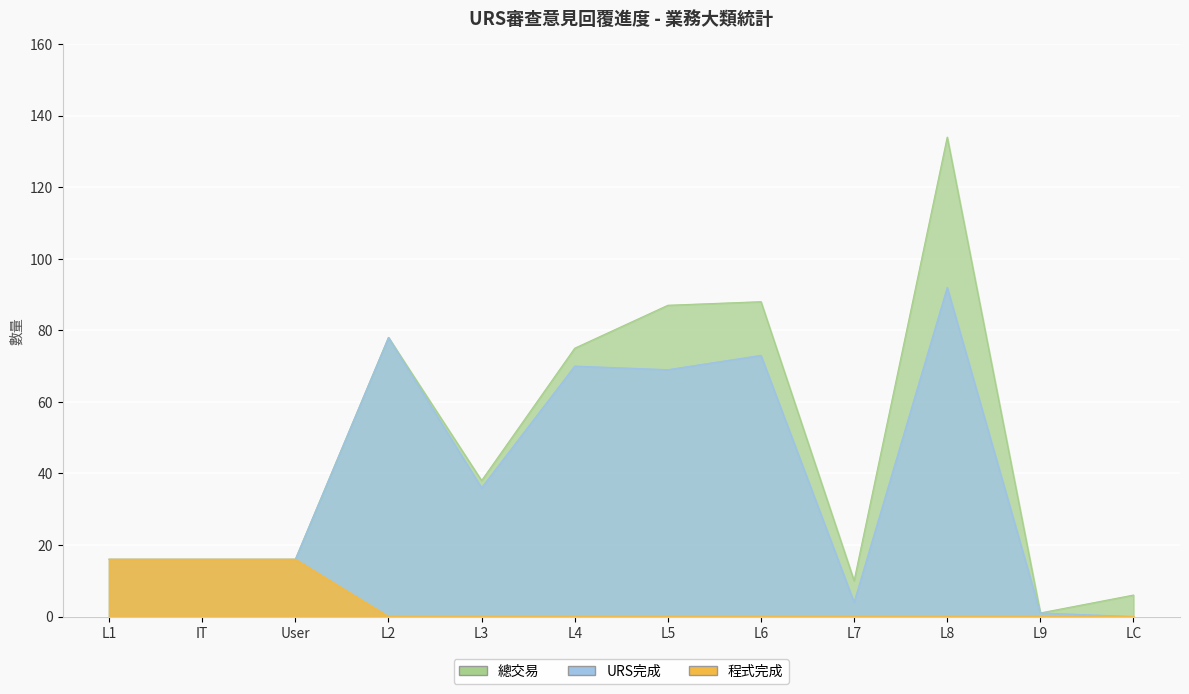

How many lines are shown in the chart?

3